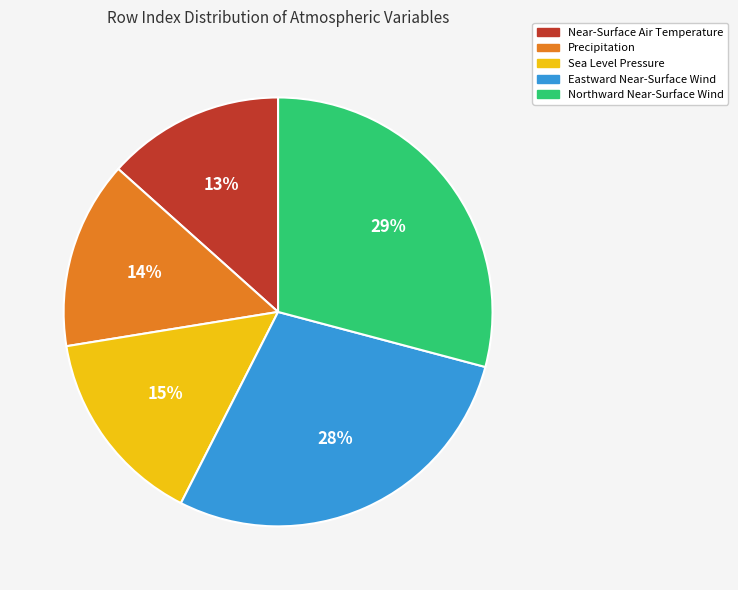

Count the number of slices in the pie.

5